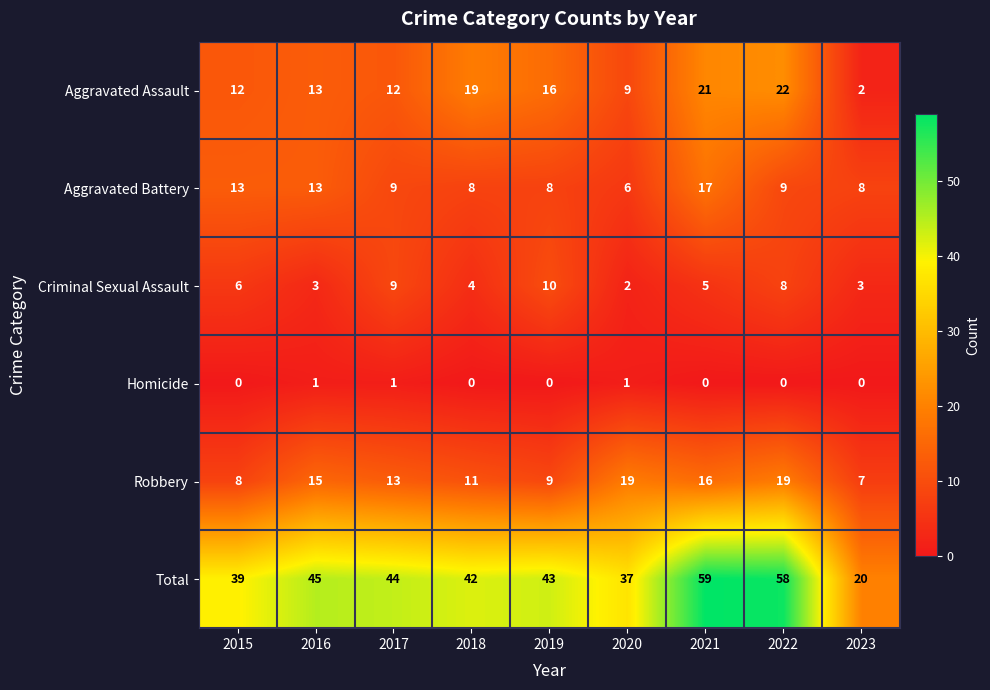

True or false: Robbery has a value of 16 at 2021.

True